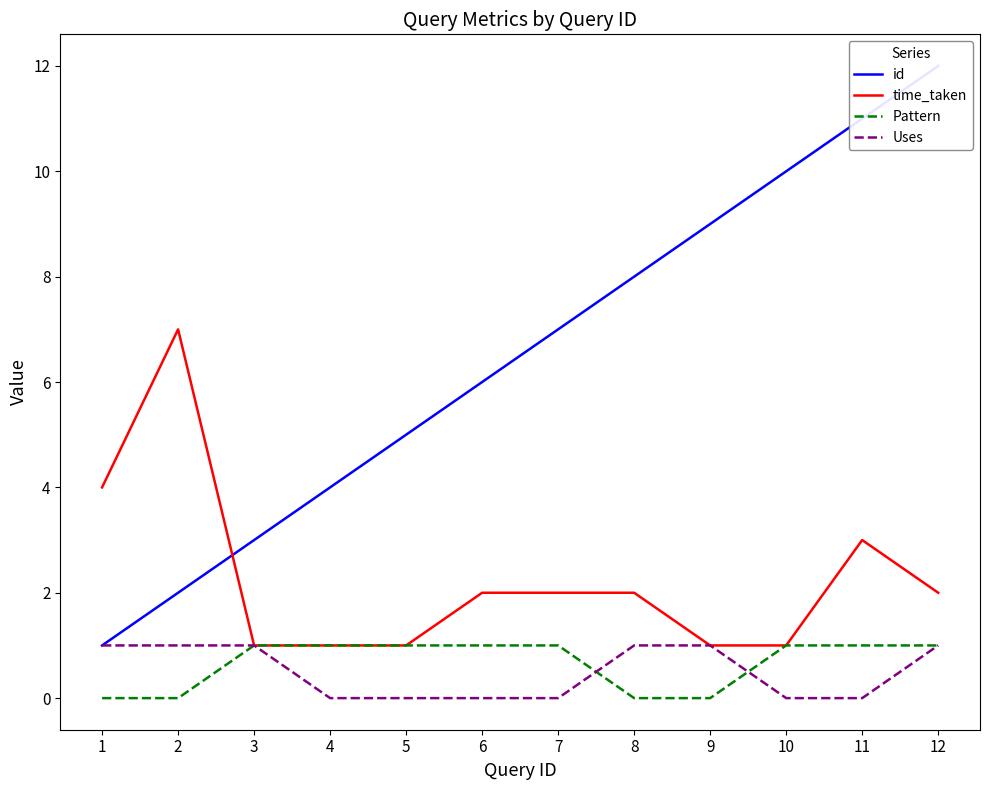

What value does the id series have at 9?

9